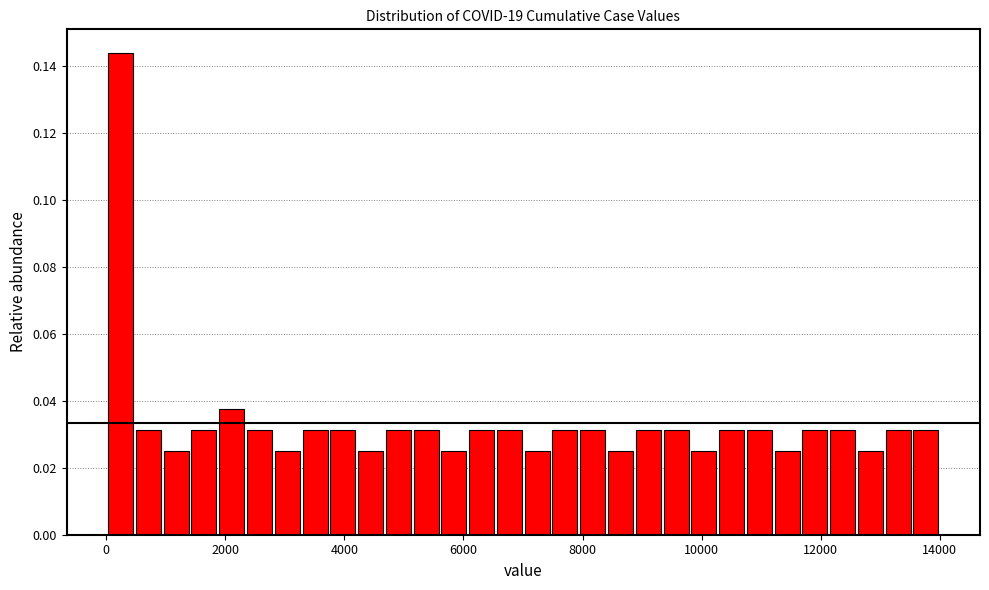

Around what value on the x-axis is the tallest bar? Give the approximate position of its centre, as read against the axis.

200